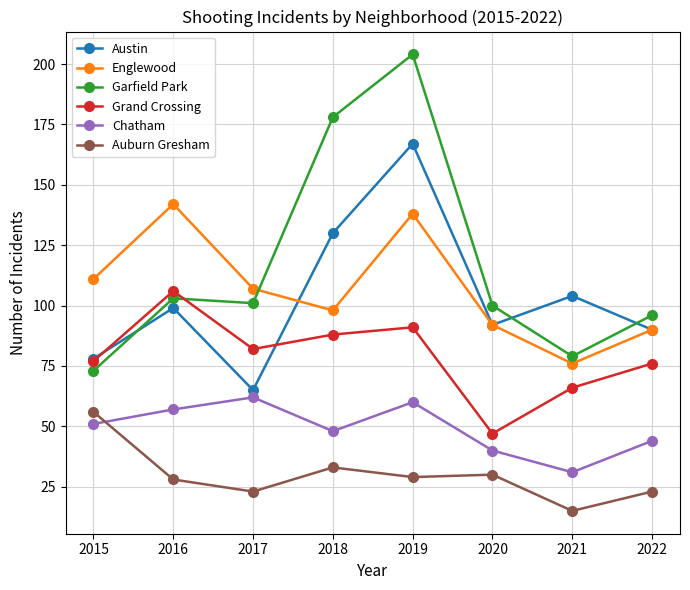

What value does the Englewood series have at 2022?

90